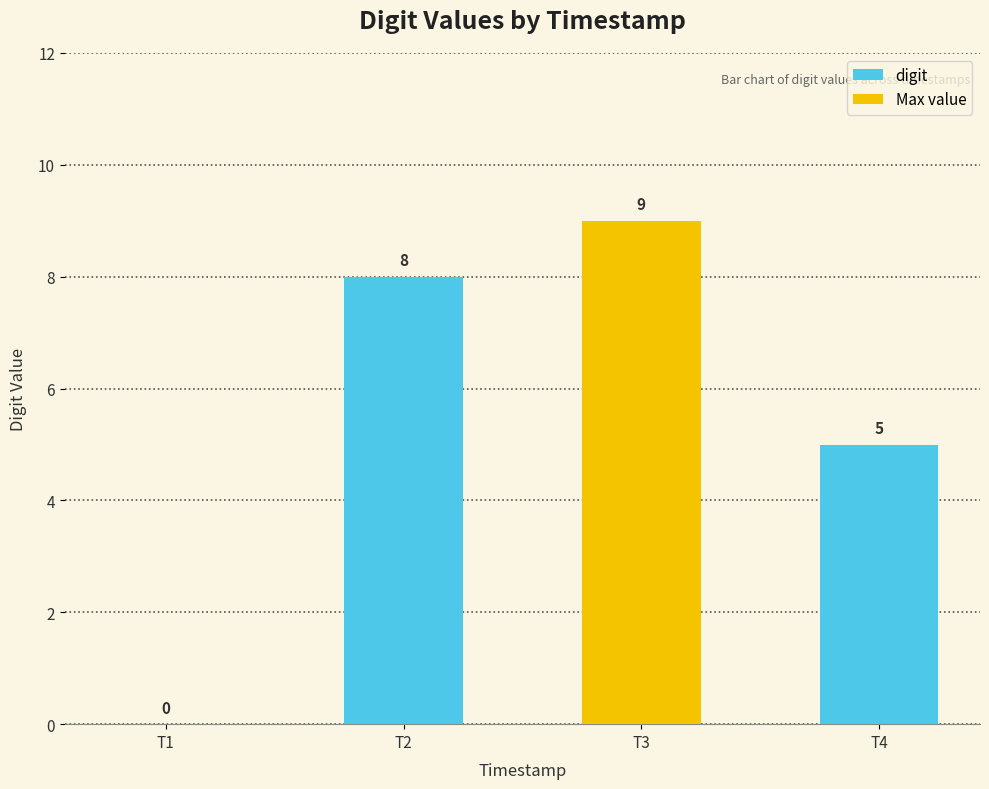

How many values are above zero?

3